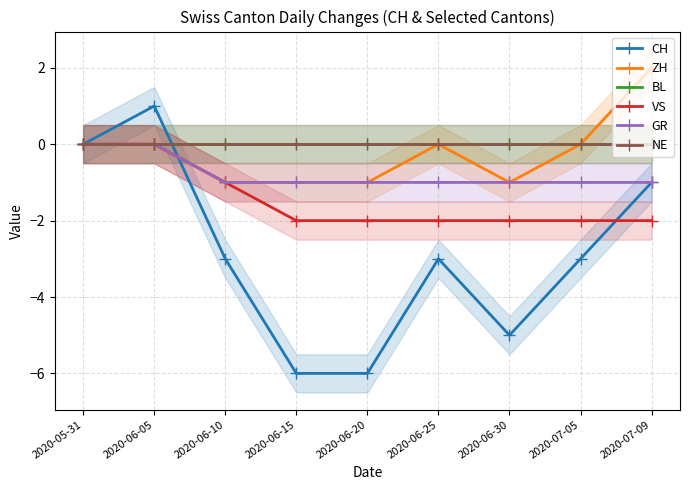

What is the spread (max minus min) of values at 2020-06-05?

1